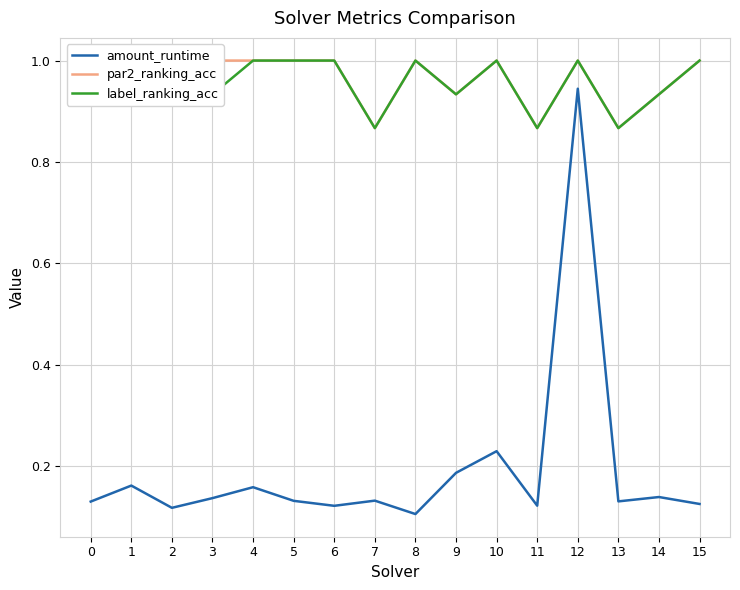

At how many categories does at least one series exceed 0?

16